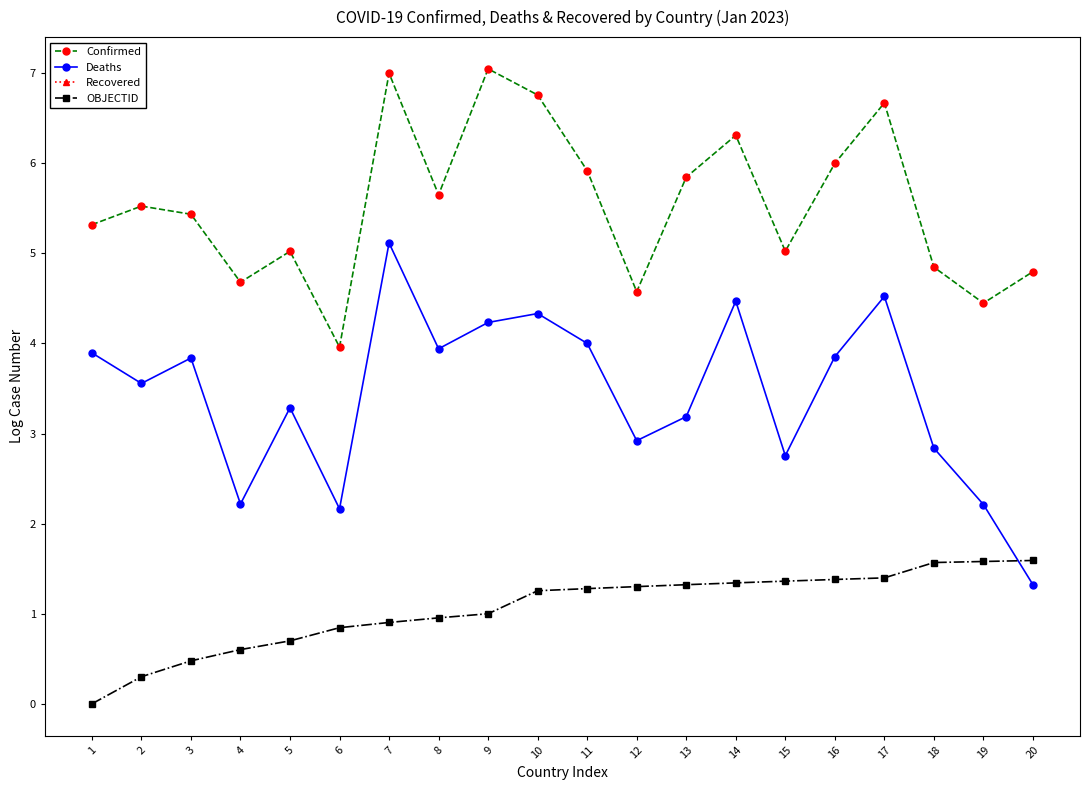

What are all the series names shown in the legend?

Confirmed, Deaths, Recovered, OBJECTID